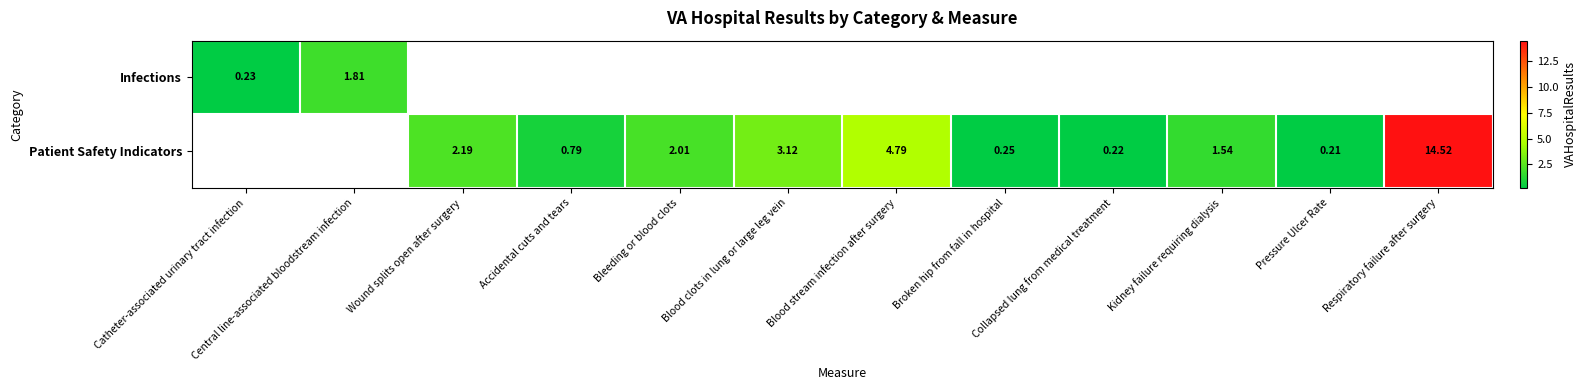

Which category has the lowest value across all series?

Pressure Ulcer Rate